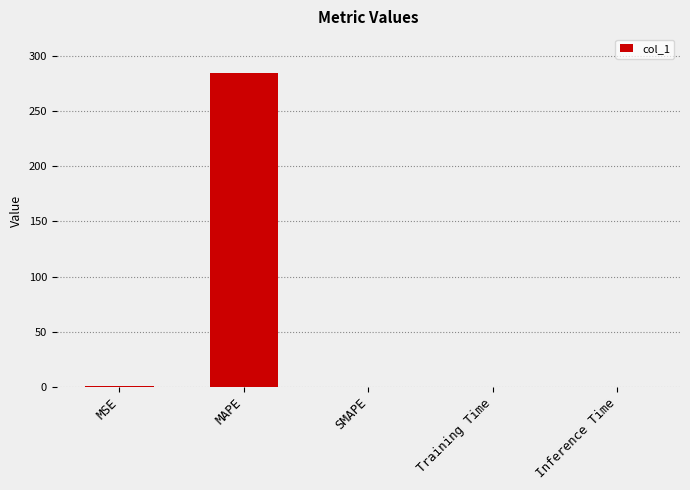

What is the sum of all values?

284.8